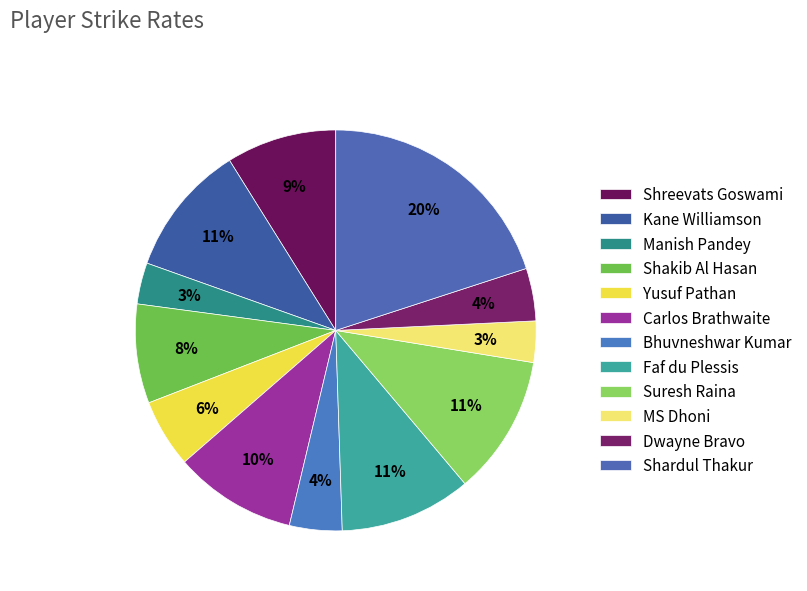

To the nearest percent, what is the average slice percentage?

8%